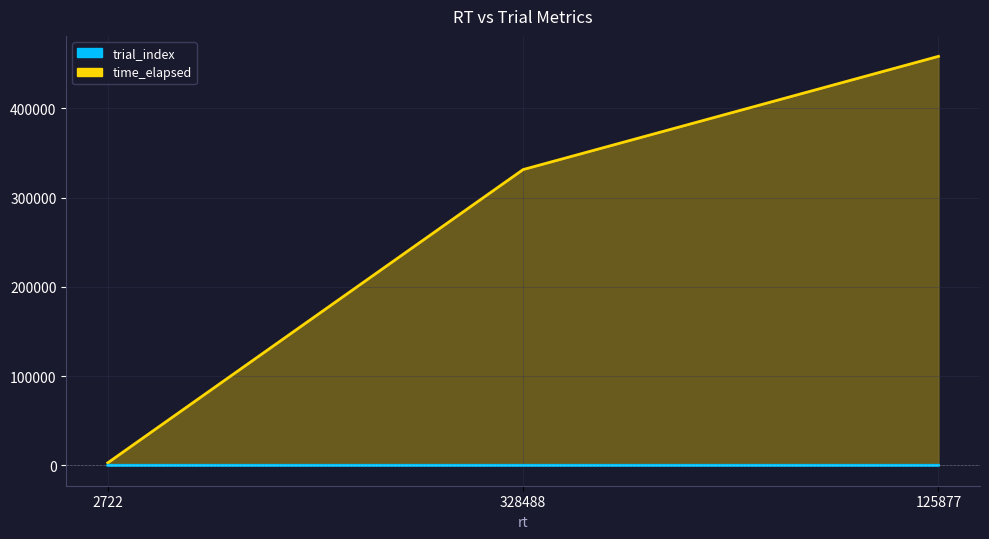

List the labels in order of trial_index value, largest first.

125877, 328488, 2722